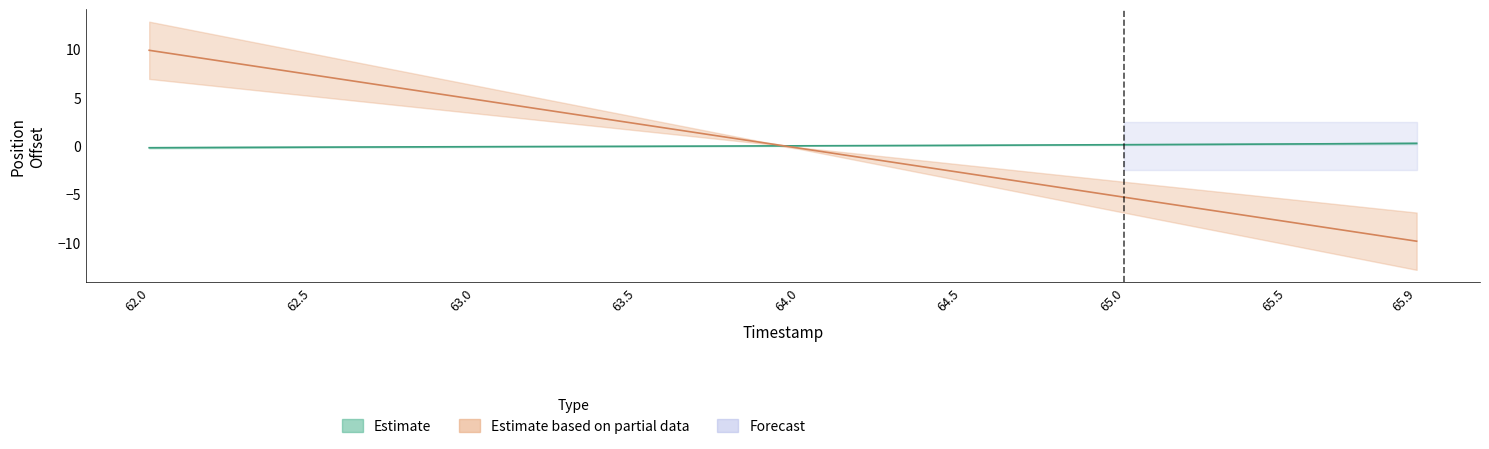

At how many categories does at least one series exceed -9?

40